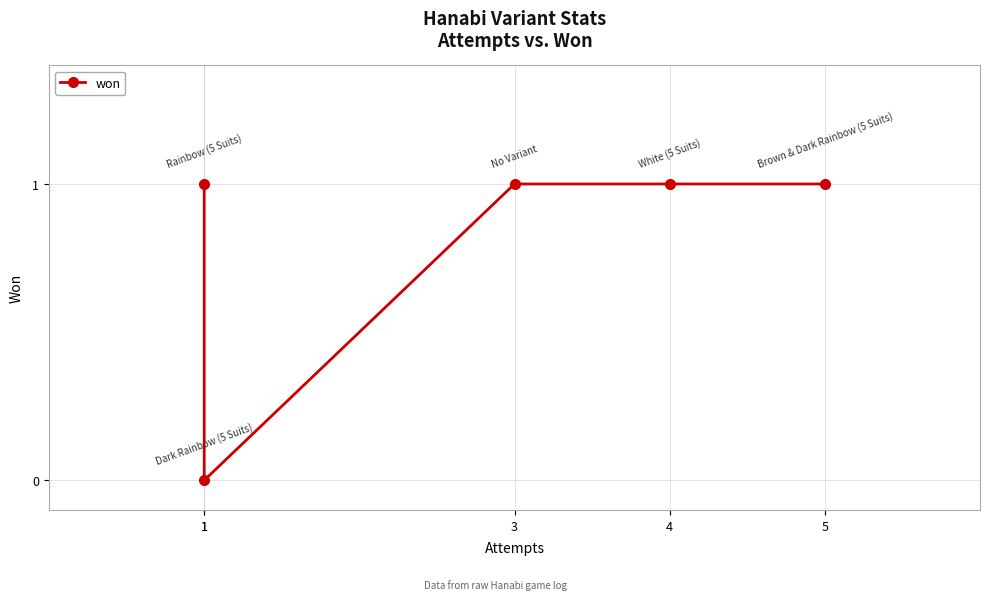

True or false: the data shows 0 at 1.

True